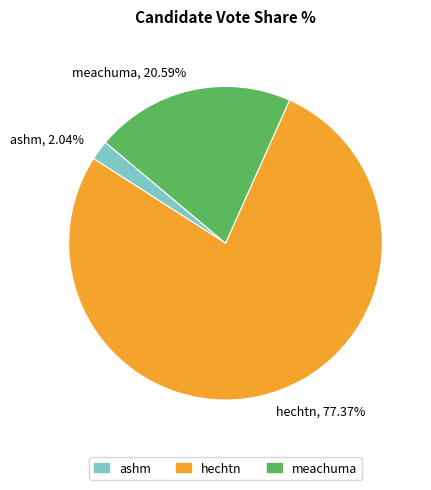

The ashm slice represents 2% of the pie. True or false?

True